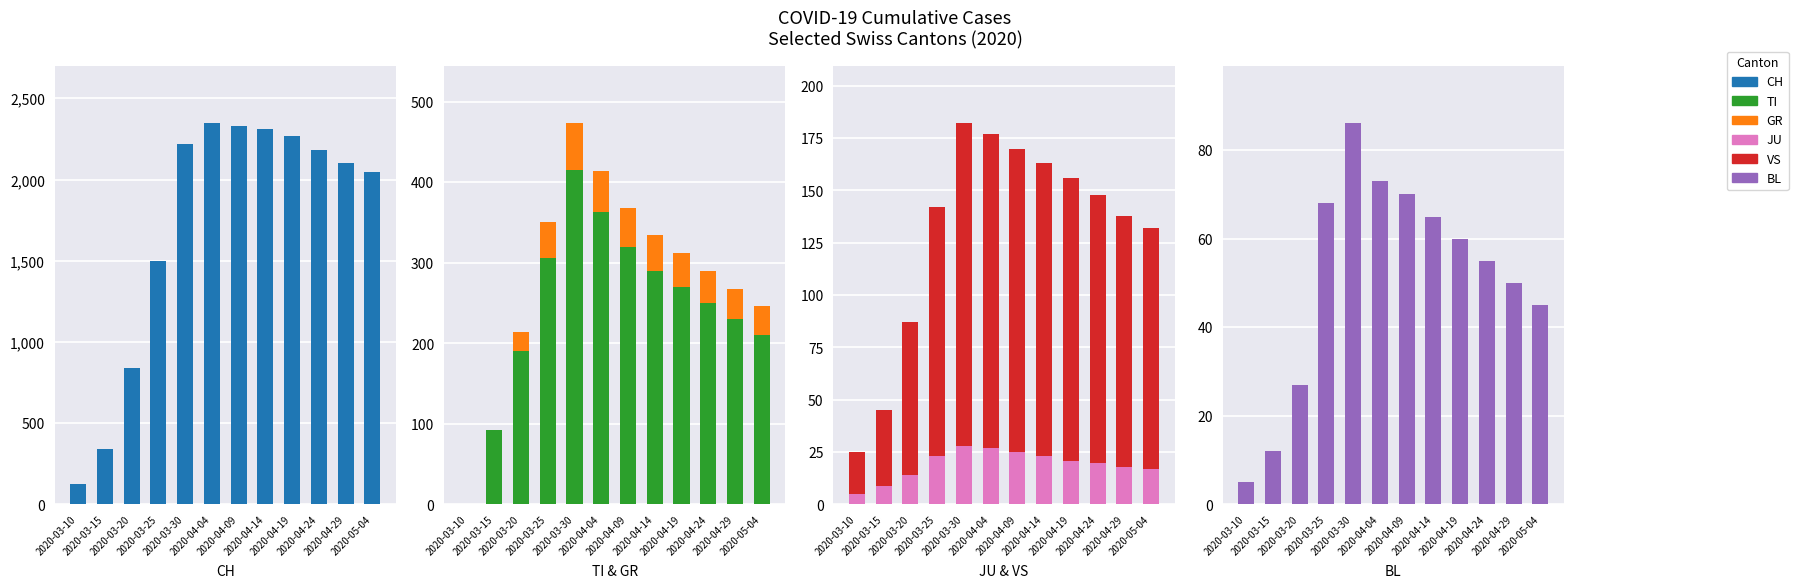

Reading left to right, transcribe all the data shown in this chart.

CH: 2020-03-10=123	2020-03-15=340	2020-03-20=843	2020-03-25=1502	2020-03-30=2218	2020-04-04=2346	2020-04-09=2330	2020-04-14=2310	2020-04-19=2272	2020-04-24=2180	2020-04-29=2100	2020-05-04=2050
TI: 2020-03-10=0	2020-03-15=92	2020-03-20=190	2020-03-25=306	2020-03-30=415	2020-04-04=363	2020-04-09=320	2020-04-14=290	2020-04-19=270	2020-04-24=250	2020-04-29=230	2020-05-04=210
GR: 2020-03-10=0	2020-03-15=0	2020-03-20=24	2020-03-25=45	2020-03-30=58	2020-04-04=51	2020-04-09=48	2020-04-14=45	2020-04-19=42	2020-04-24=40	2020-04-29=38	2020-05-04=36
JU: 2020-03-10=5	2020-03-15=9	2020-03-20=14	2020-03-25=23	2020-03-30=28	2020-04-04=27	2020-04-09=25	2020-04-14=23	2020-04-19=21	2020-04-24=20	2020-04-29=18	2020-05-04=17
VS: 2020-03-10=20	2020-03-15=36	2020-03-20=73	2020-03-25=119	2020-03-30=154	2020-04-04=150	2020-04-09=145	2020-04-14=140	2020-04-19=135	2020-04-24=128	2020-04-29=120	2020-05-04=115
BL: 2020-03-10=5	2020-03-15=12	2020-03-20=27	2020-03-25=68	2020-03-30=86	2020-04-04=73	2020-04-09=70	2020-04-14=65	2020-04-19=60	2020-04-24=55	2020-04-29=50	2020-05-04=45